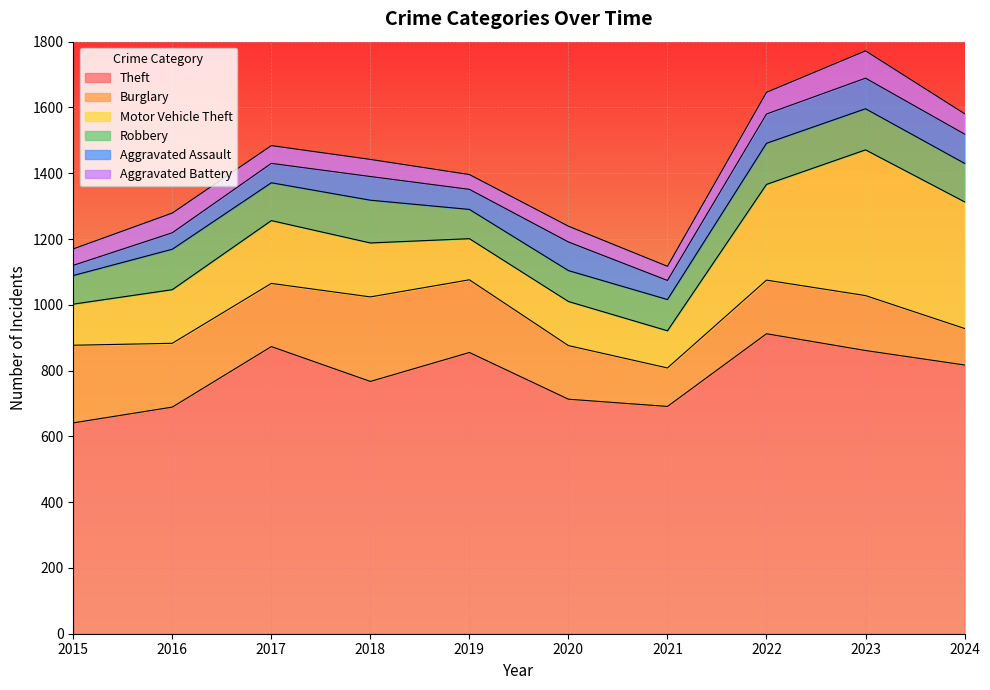

Is the value of Motor Vehicle Theft at 2024 greater than the value of Aggravated Assault at 2021?

Yes